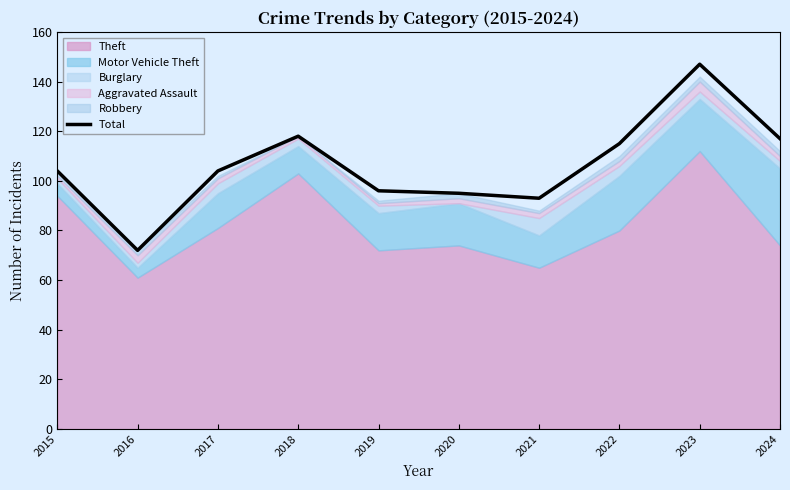

What is the difference between the maximum and minimum values?

75